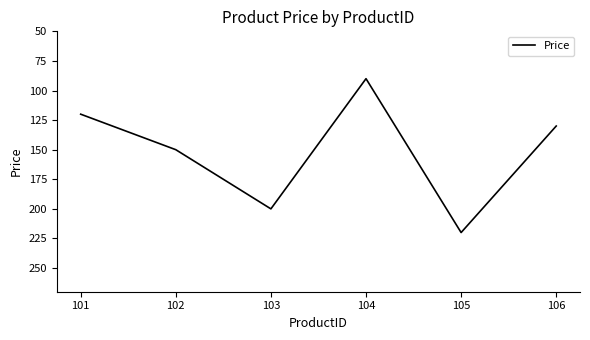

List the labels in order of value, smallest first.

104, 101, 106, 102, 103, 105